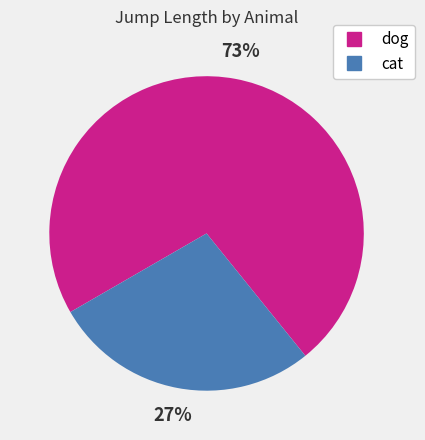

Rank the categories by value from lowest to highest.

cat, dog